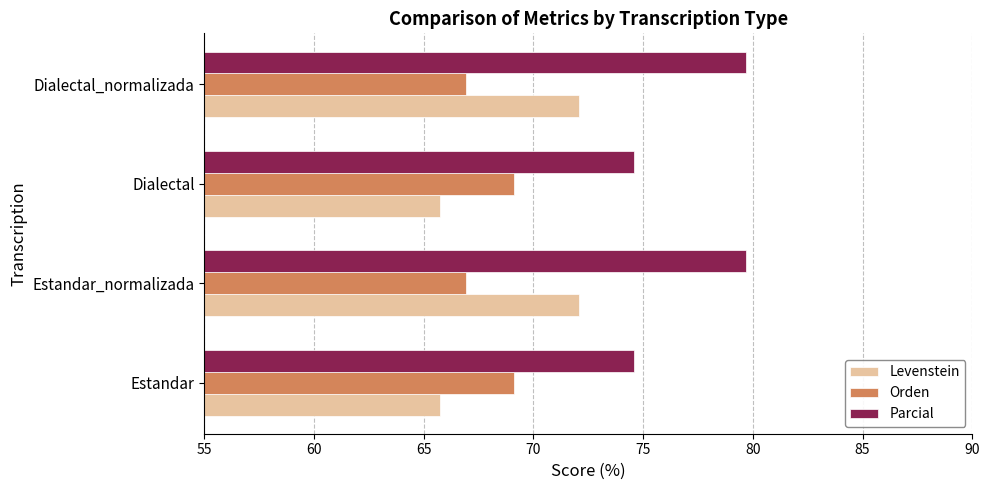

What is the difference between the highest and lowest values at Dialectal_normalizada?

12.7